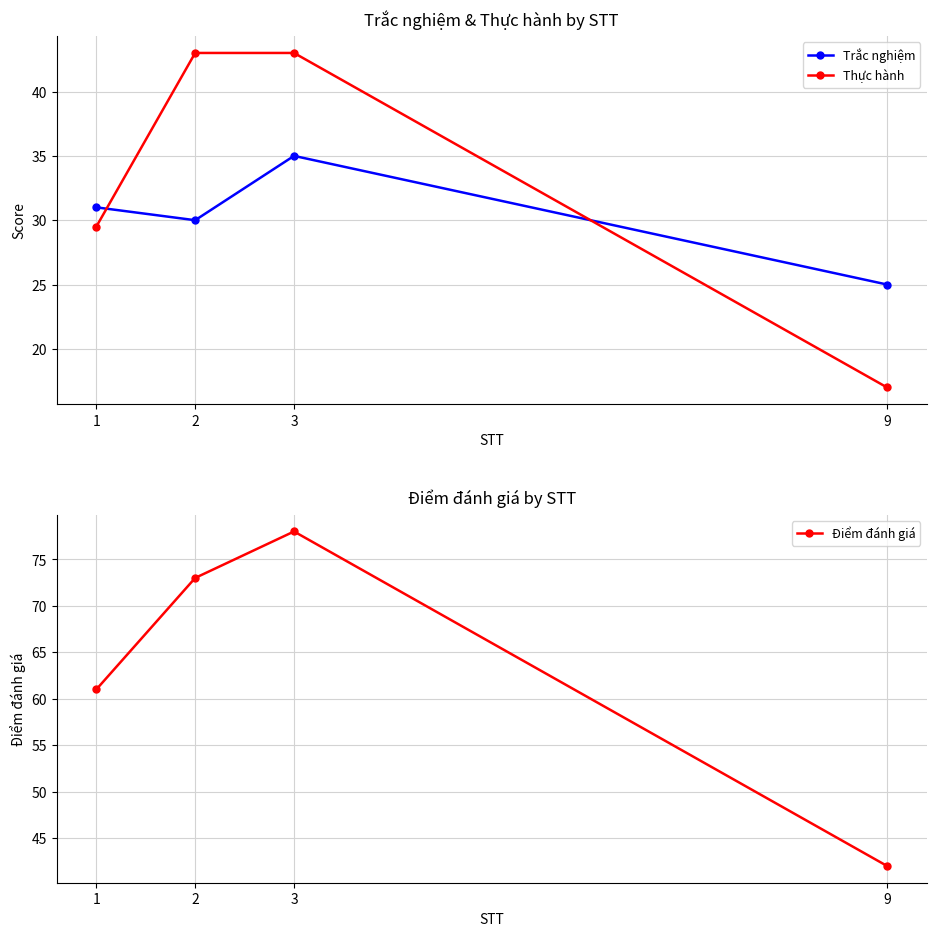

What is the spread (max minus min) of values at 2?

43.0